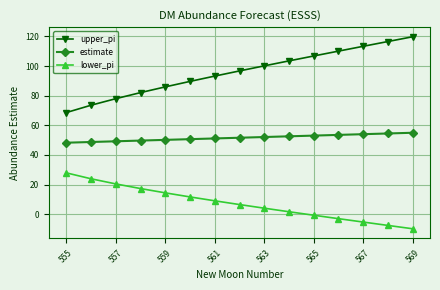

True or false: estimate and lower_pi intersect in this chart.

False